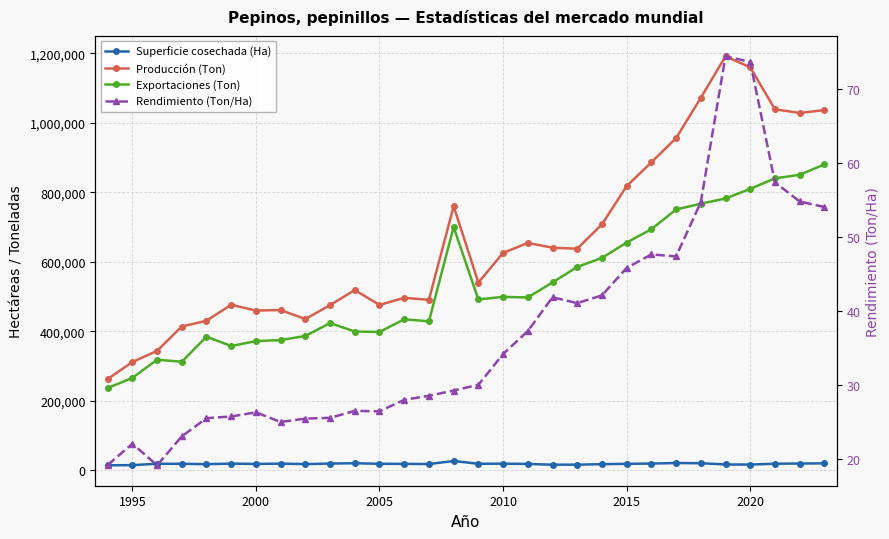

True or false: Superficie cosechada (Ha) and Exportaciones (Ton) intersect in this chart.

False